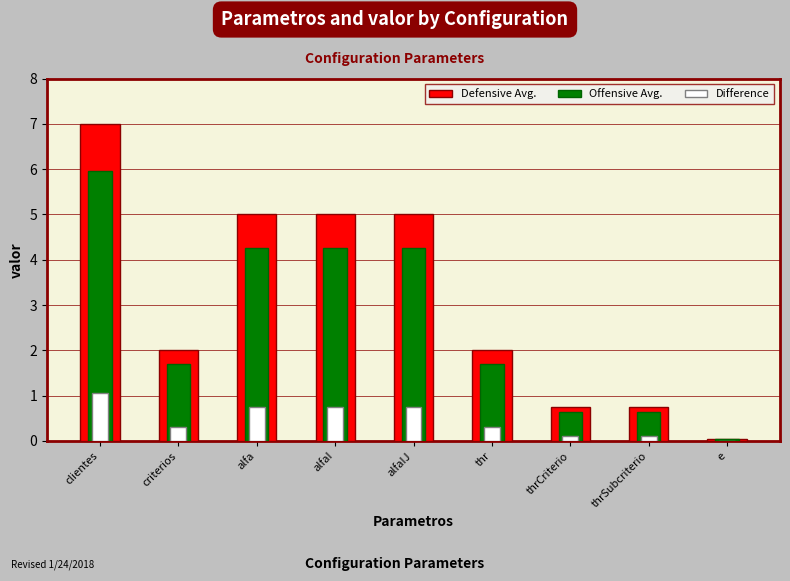

Reading right to left, list all the values displayed in this chart.

Defensive Avg.: 0.1	0.8	0.8	2.0	5.0	5.0	5.0	2.0	7.0
Offensive Avg.: 0.0	0.6	0.6	1.7	4.2	4.2	4.2	1.7	6.0
Difference: 0.0	0.1	0.1	0.3	0.8	0.8	0.8	0.3	1.1